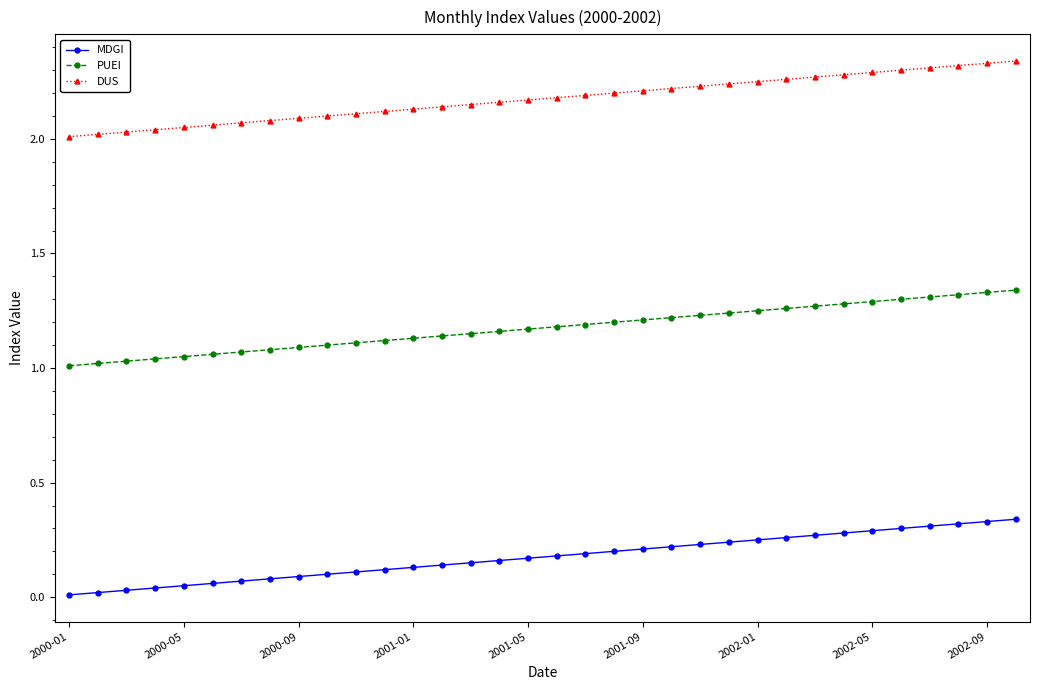

Which series has the largest total across all categories?

DUS